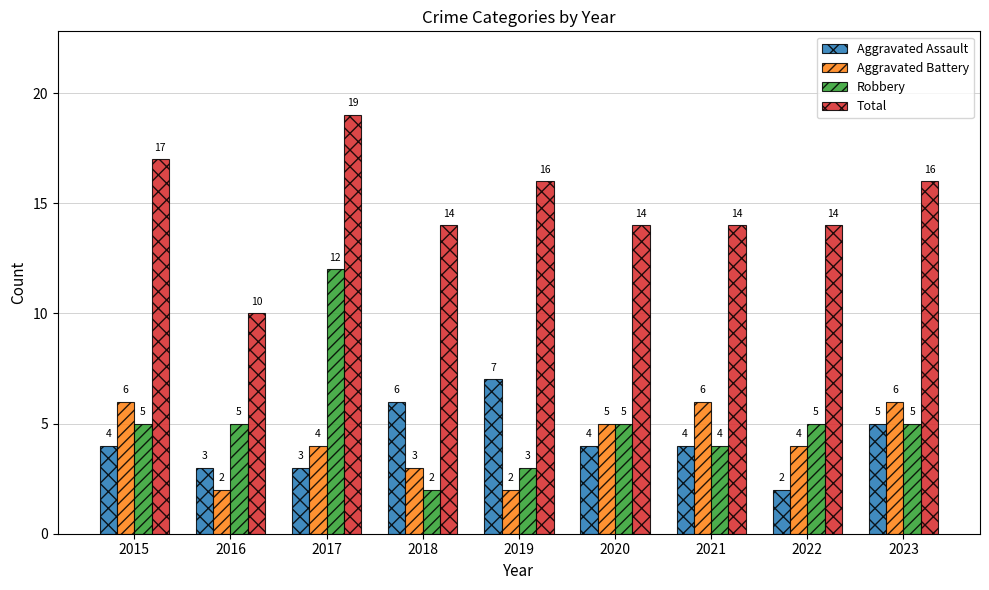

What is the difference between the maximum and second lowest values in the Robbery series?

9